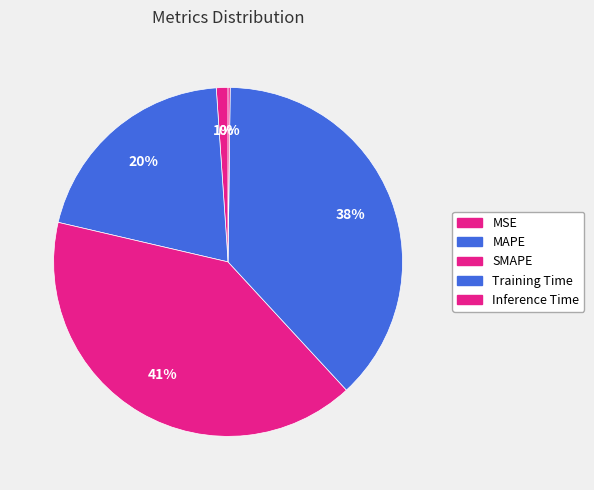

What is the smallest slice in the pie chart?

Inference Time